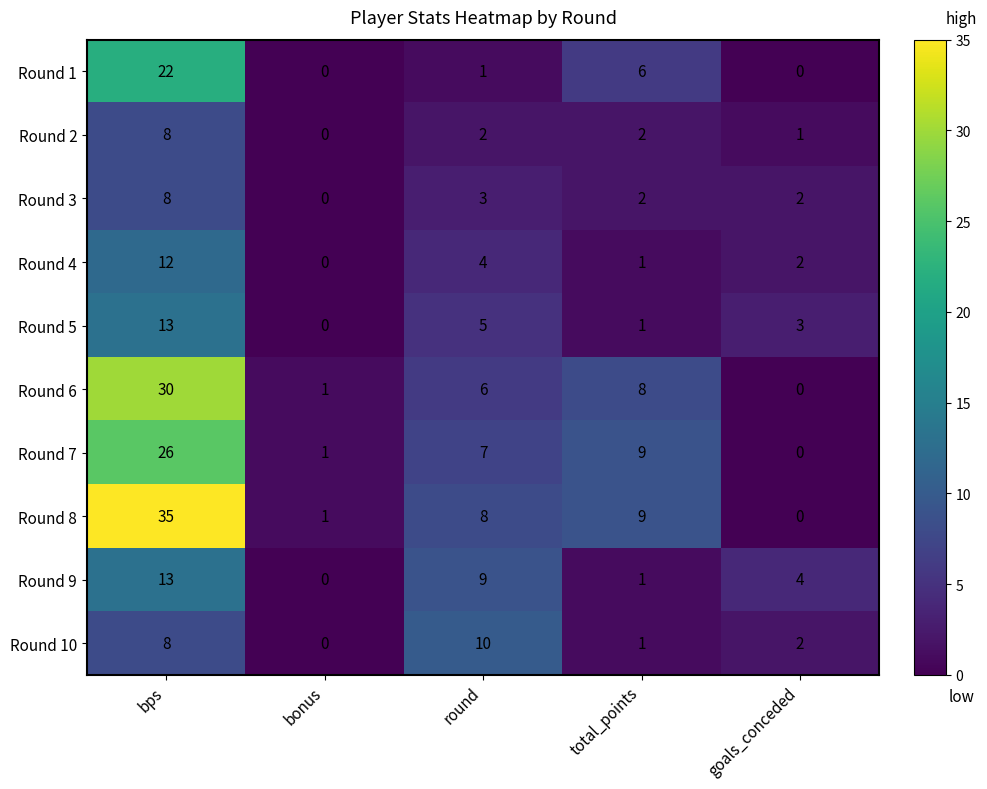

What is the difference between the Round 5 values at bps and total_points?

12